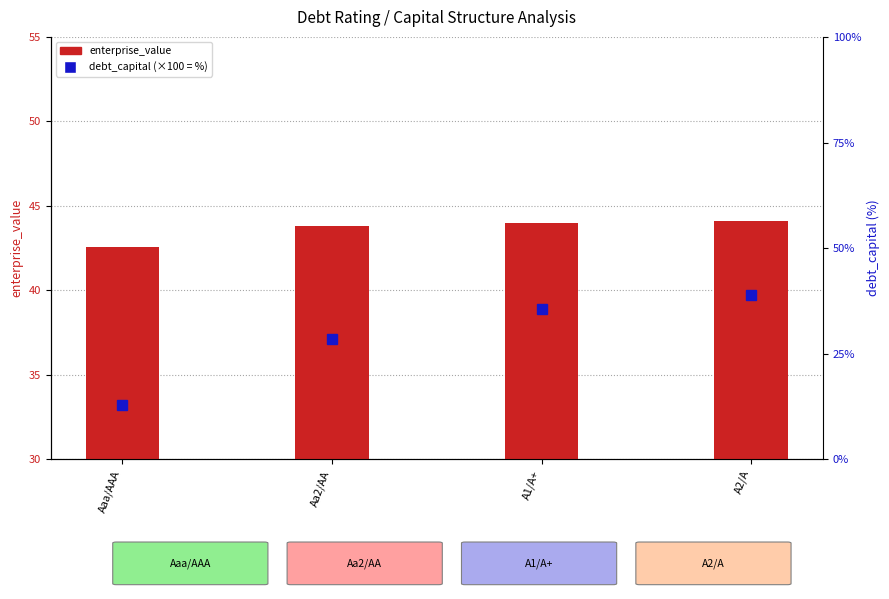

What is the sum of the debt_capital (×100) values at Aaa/AAA and A1/A+?

48.5